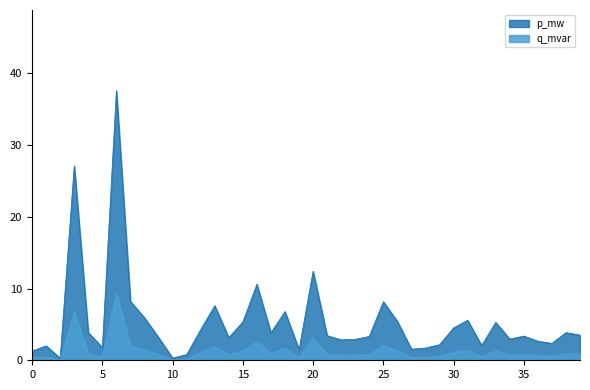

True or false: q_mvar has a value of 0.7 at 22.

True